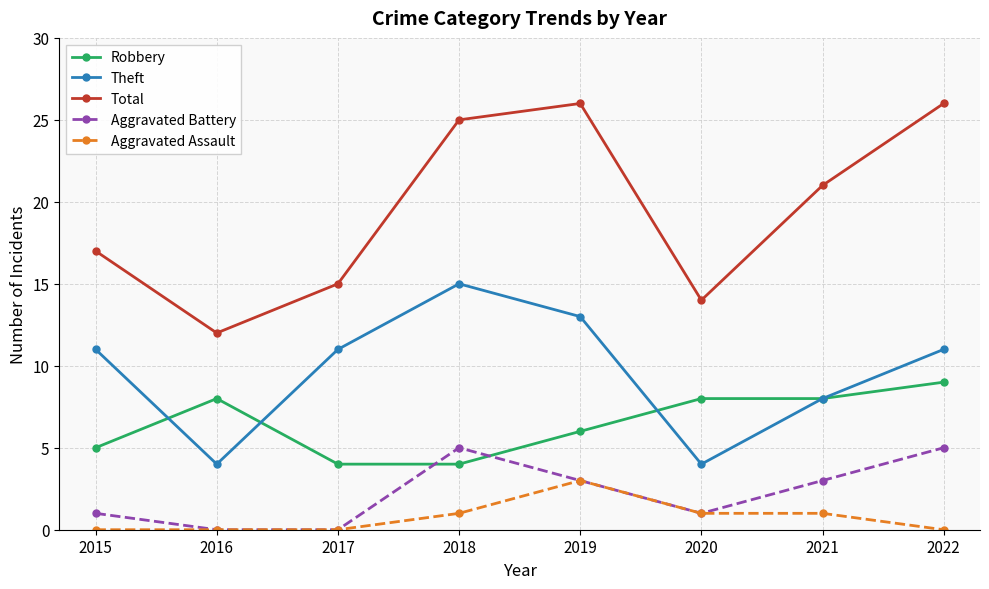

What is the difference between the Total values at 2015 and 2019?

9